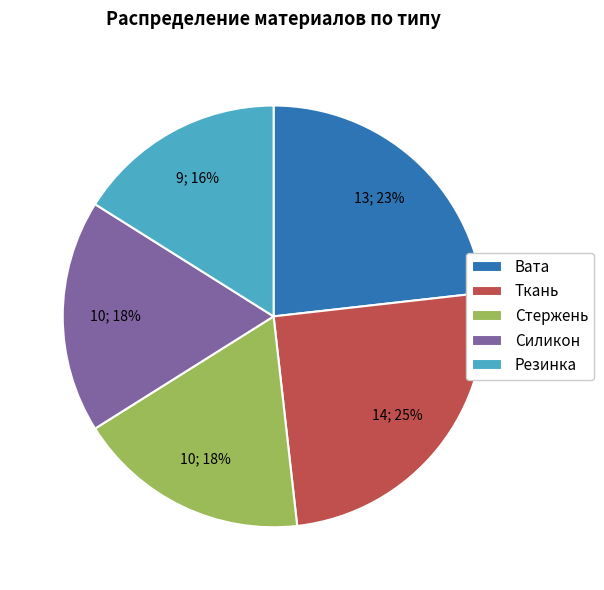

To the nearest percent, what is the difference between the largest and smallest slice percentages?

9%